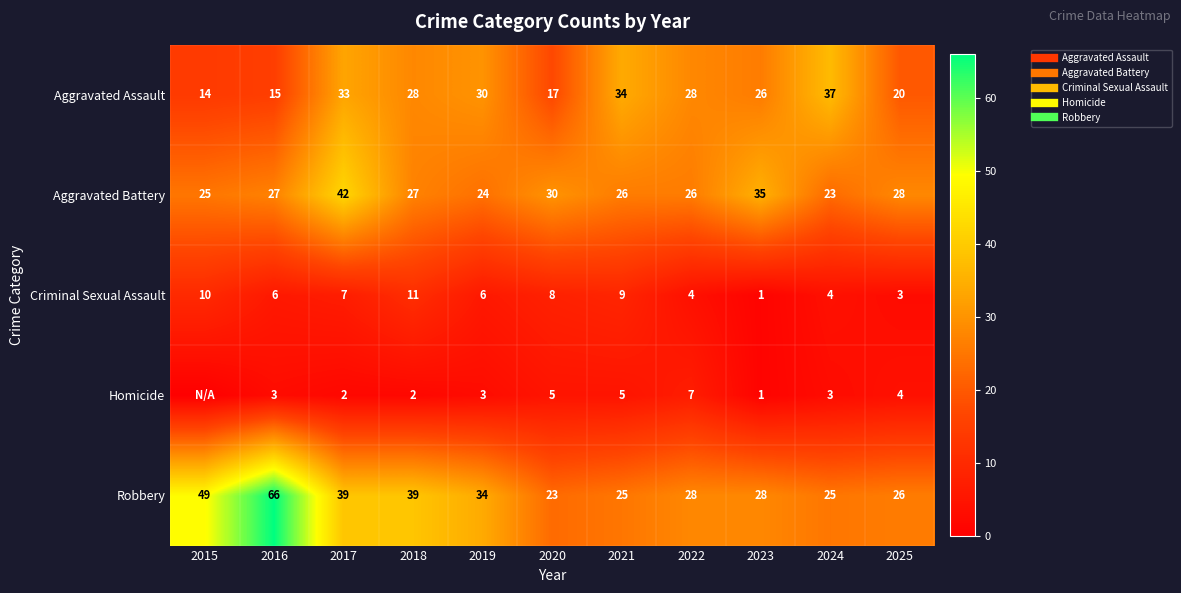

At which label does Robbery reach its peak?

2016